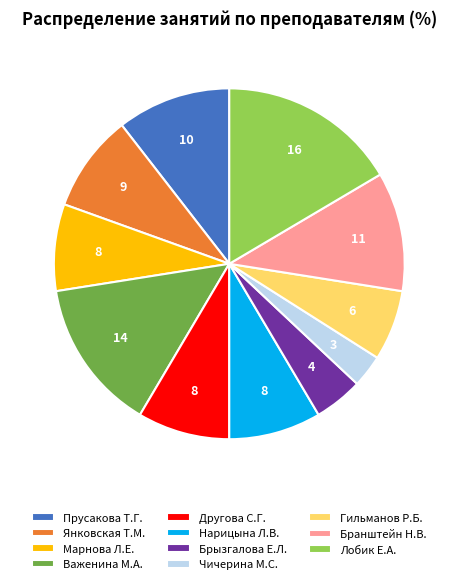

Is it true that Марнова Л.Е. is 8% of the pie?

True